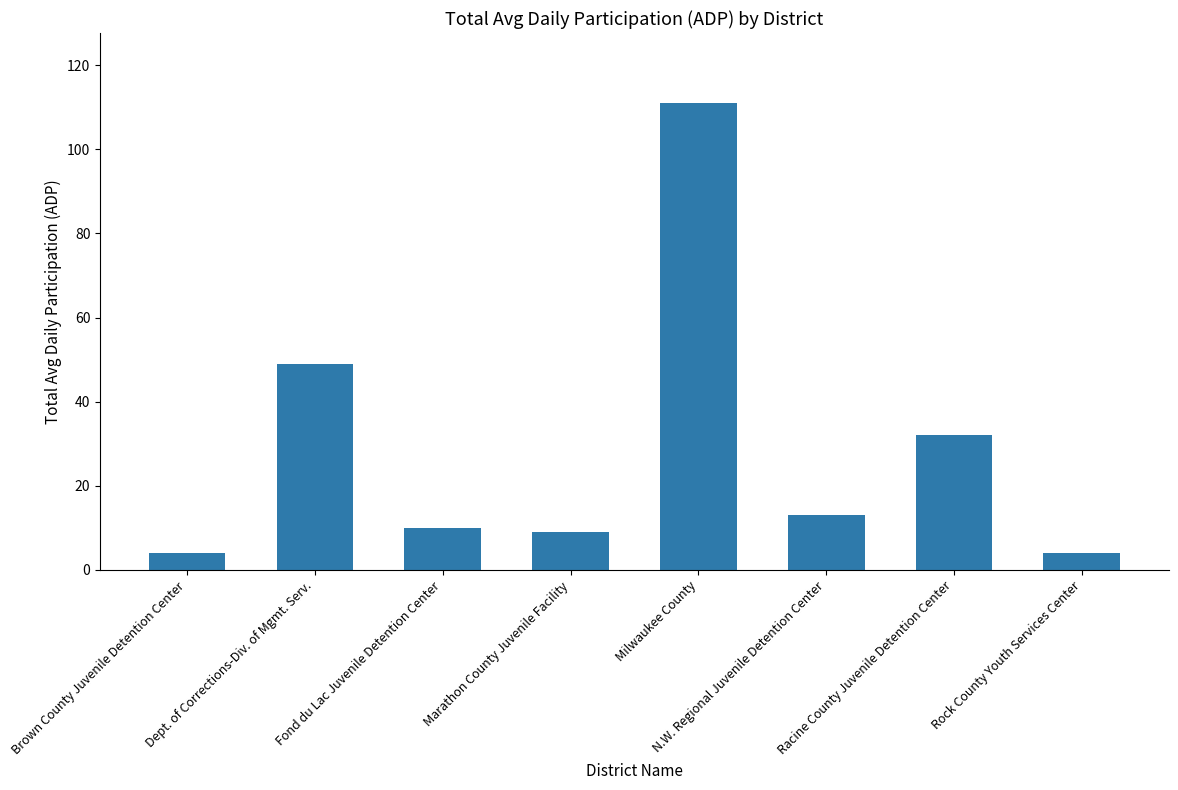

At which category does the chart reach its peak across all series?

Milwaukee County